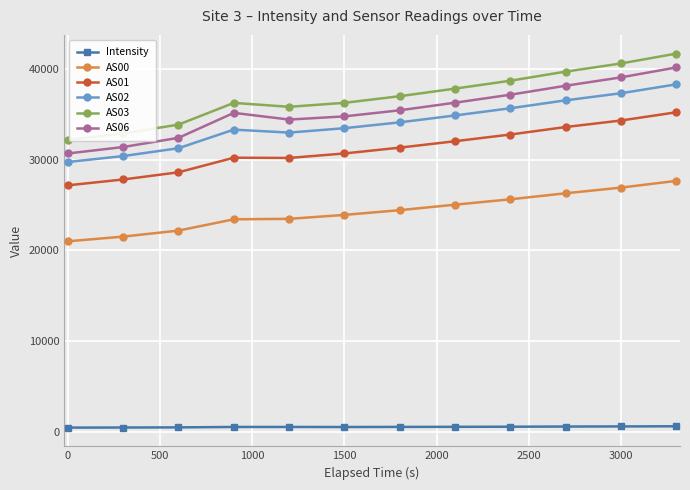

Which series has the largest range (max minus min)?

AS03